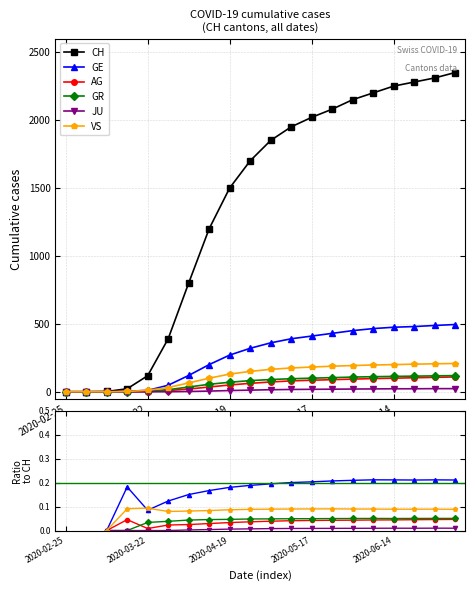

What position from the left is 9?

10